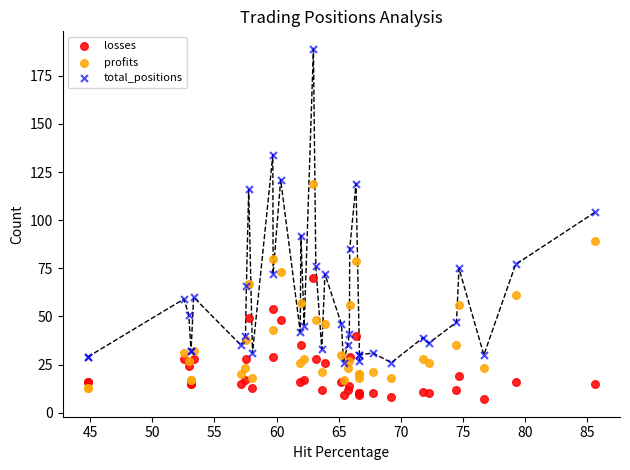

What are all the series names shown in the legend?

losses, profits, total_positions